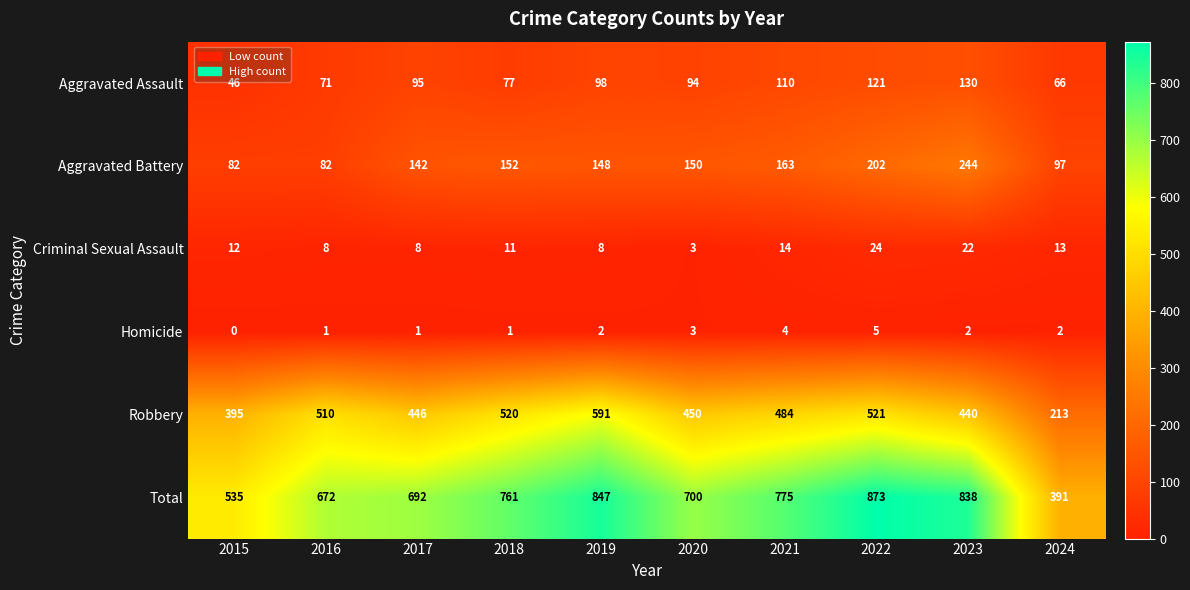

Which category has the highest value in the Robbery series?

2019